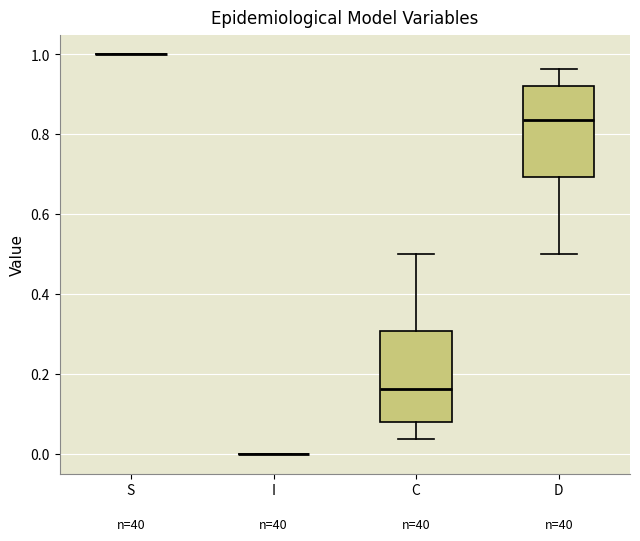

Reading left to right, transcribe this box plot: for each box, give where its median line is, the range the box spans, and where its two whiskers end, as read against the y-axis. The values are not printed on the chart, so give them approximately, as read against the axis.

S: box collapsed to a line at 1.00, whiskers 1.00 to 1.00
I: box collapsed to a line at 0.00, whiskers 0.00 to 0.00
C: median 0.16, box 0.08 to 0.30, whiskers 0.04 to 0.50
D: median 0.84, box 0.70 to 0.92, whiskers 0.50 to 0.96